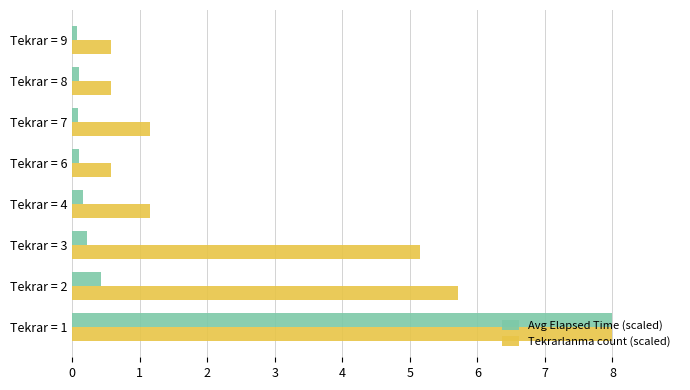

The value of Avg Elapsed Time (scaled) at Tekrar = 1 is 13.6. True or false?

False